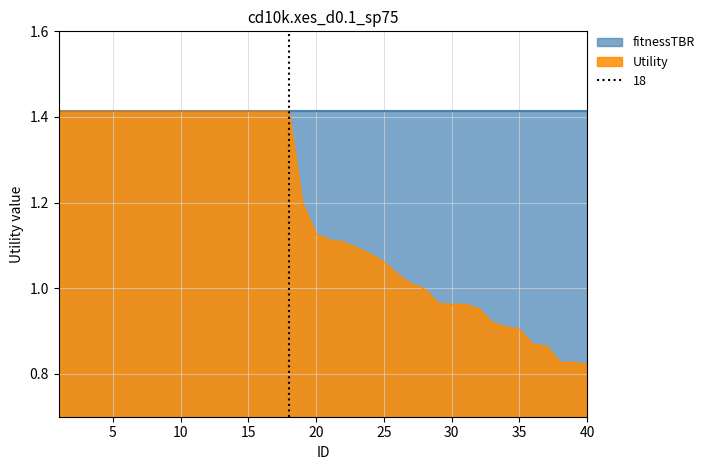

List the labels in order of value, smallest first.

40, 39, 38, 37, 36, 35, 34, 33, 32, 31, 30, 29, 28, 27, 26, 25, 24, 23, 22, 21, 20, 19, 1, 2, 3, 4, 5, 6, 7, 8, 9, 10, 11, 12, 13, 14, 15, 16, 17, 18